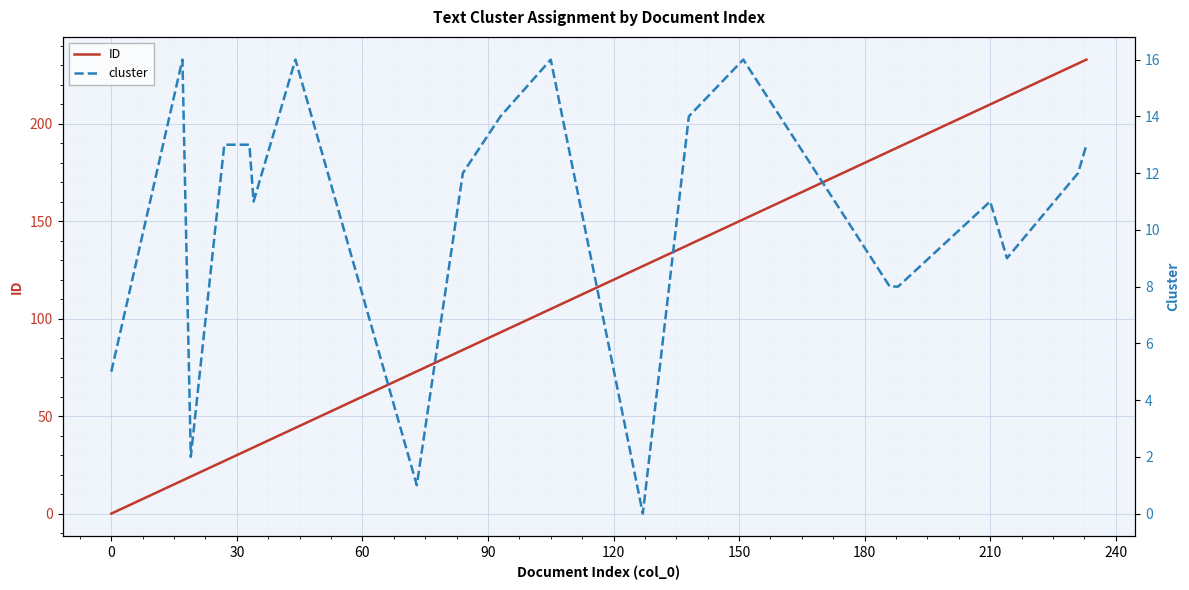

What is the difference between the second highest and minimum values in the ID series?

231